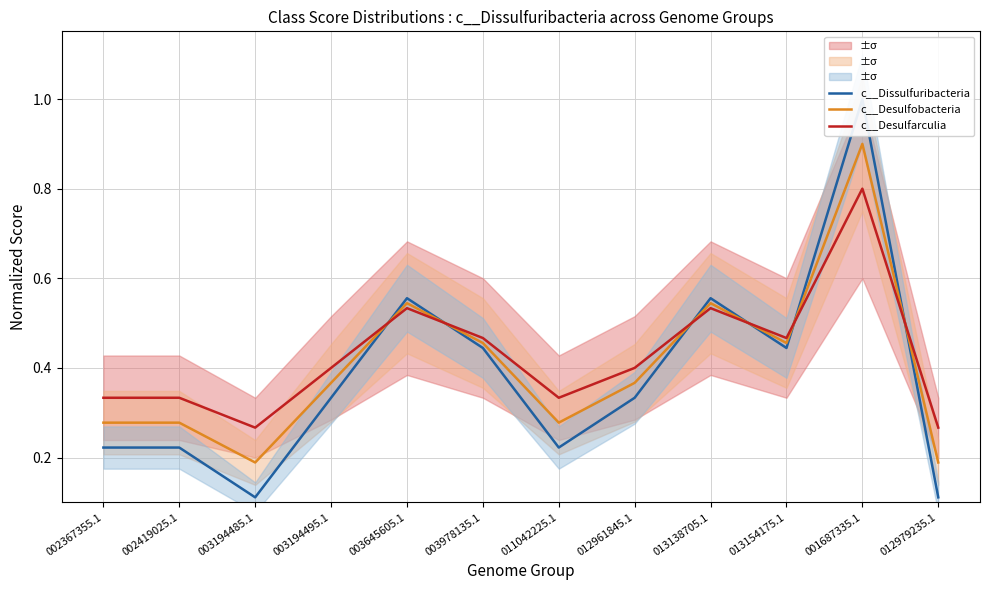

True or false: c__Desulfarculia has a value of 0.4 at 011042225.1.

False